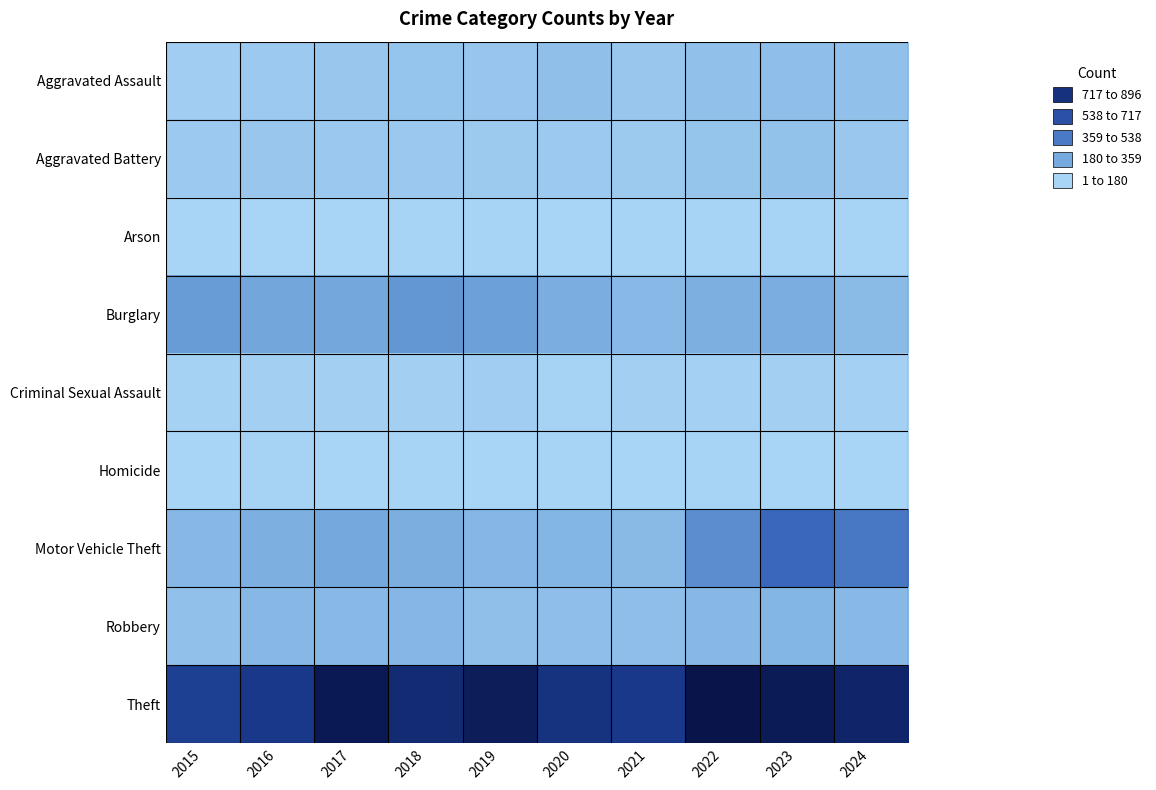

Rank the series by their maximum value, from lowest to highest.

Arson, Homicide, Criminal Sexual Assault, Aggravated Battery, Aggravated Assault, Robbery, Burglary, Motor Vehicle Theft, Theft